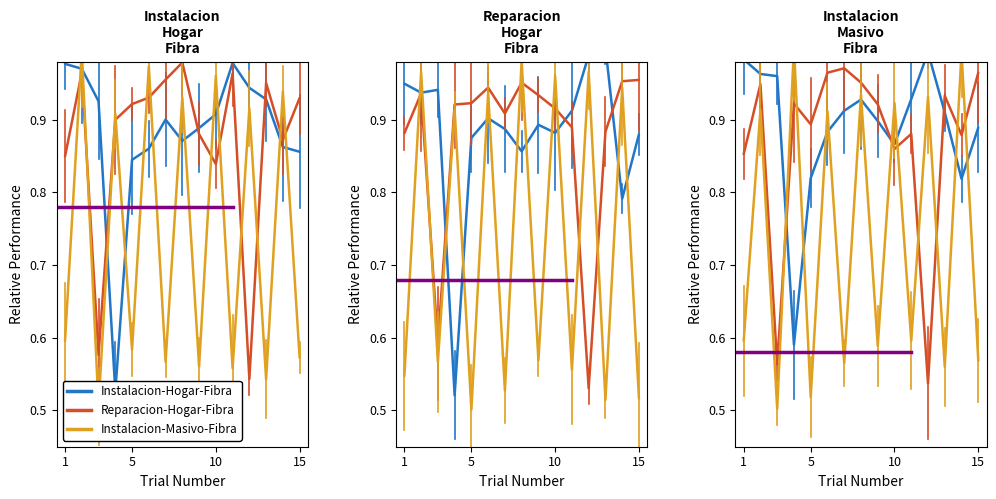

At which label does Instalacion-Masivo-Fibra reach its minimum?

10